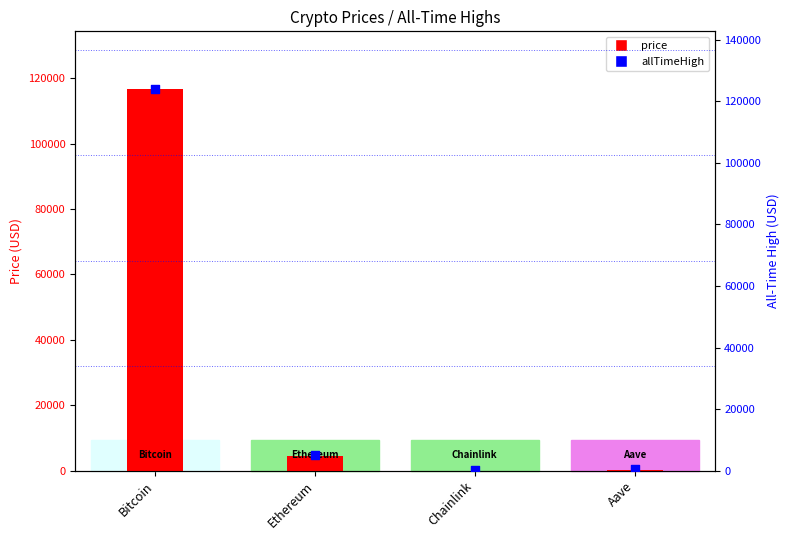

Which series contains the highest Y value?

allTimeHigh